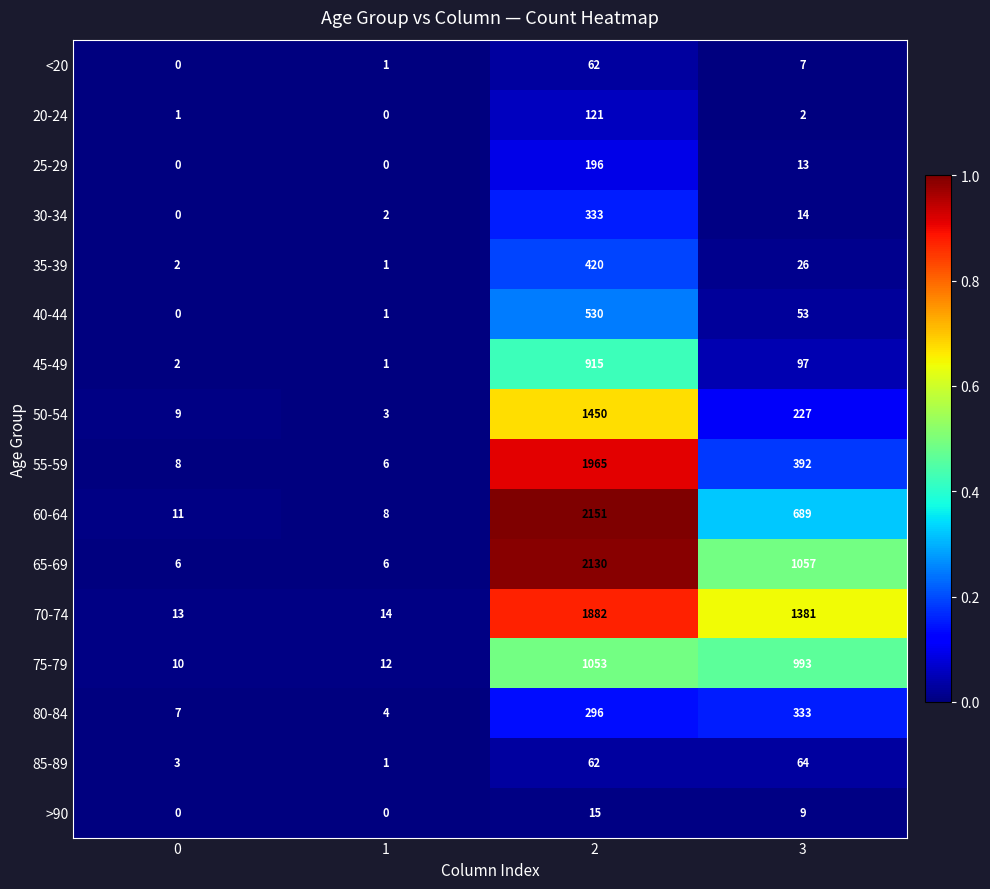

At which category is the sum across all series the highest?

2